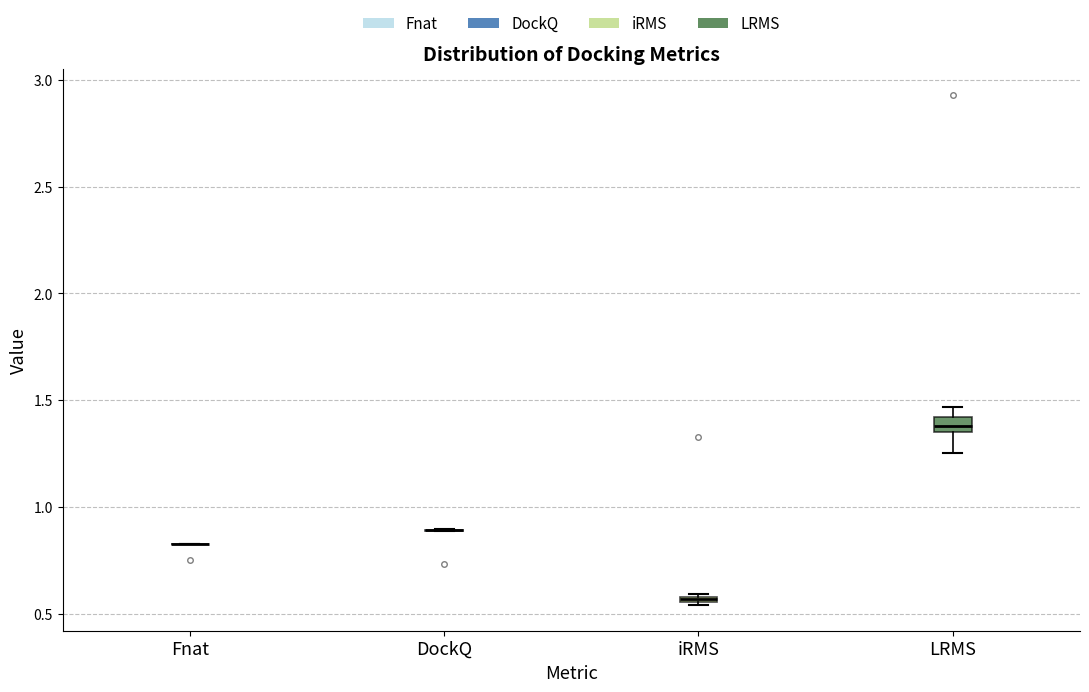

Where is the upper edge of the box for LRMS on the y-axis? The values are not printed on the chart, so give them approximately, as read against the axis.

1.40